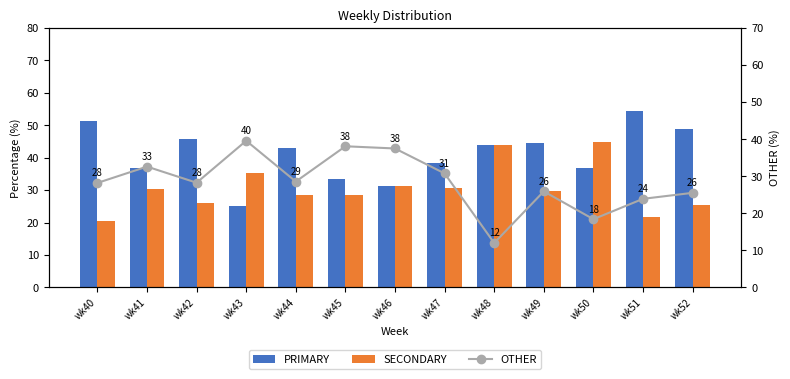

Rank the series at wk50 from highest to lowest value.

SECONDARY, PRIMARY, OTHER